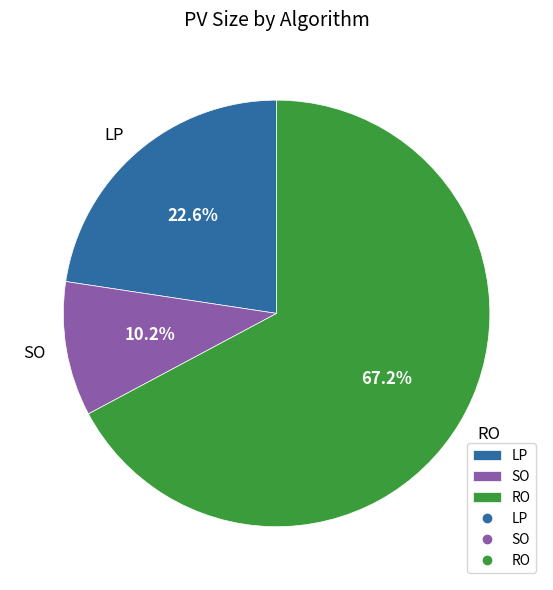

Does RO represent more than half of the total?

Yes